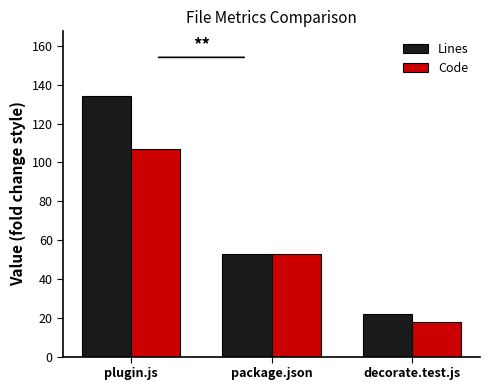

Is it true that Lines equals 22 at decorate.test.js?

True